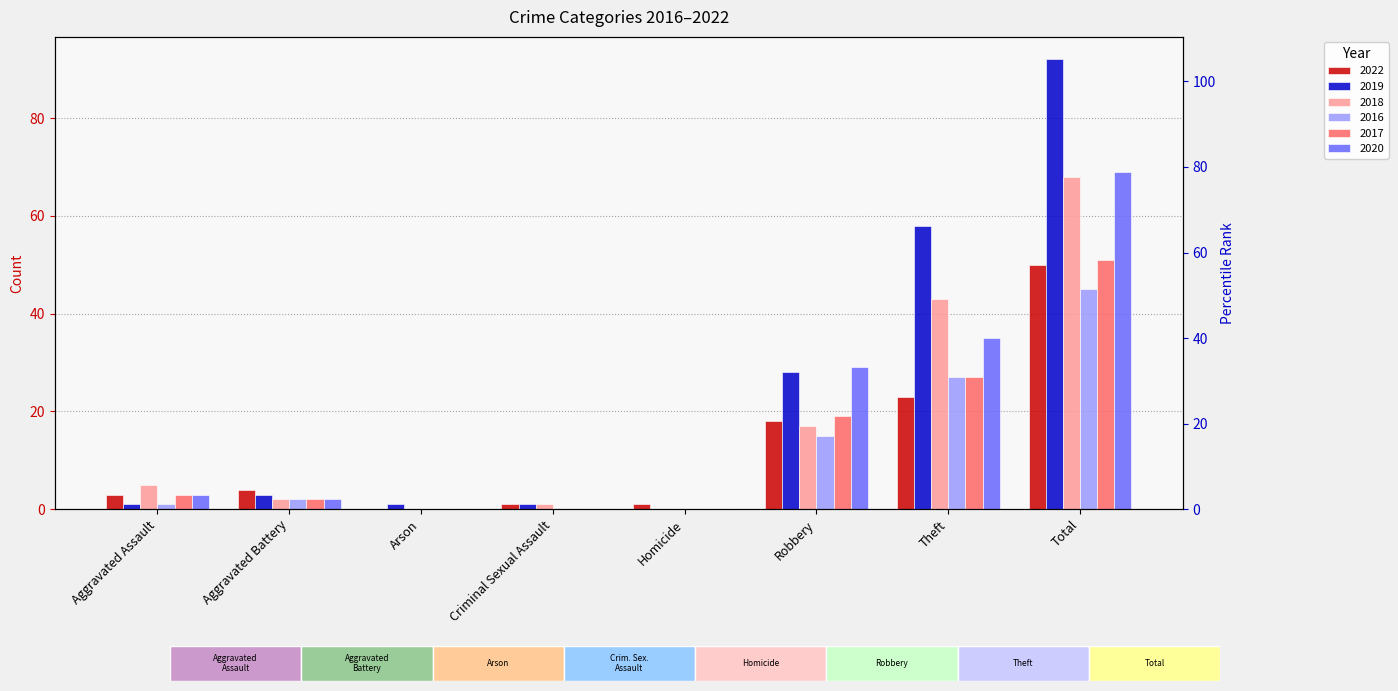

Reading left to right, list all the values displayed in this chart.

2022: Aggravated Assault=3	Aggravated Battery=4	Arson=0	Criminal Sexual Assault=1	Homicide=1	Robbery=18	Theft=23	Total=50
2019: Aggravated Assault=1	Aggravated Battery=3	Arson=1	Criminal Sexual Assault=1	Homicide=0	Robbery=28	Theft=58	Total=92
2018: Aggravated Assault=5	Aggravated Battery=2	Arson=0	Criminal Sexual Assault=1	Homicide=0	Robbery=17	Theft=43	Total=68
2016: Aggravated Assault=1	Aggravated Battery=2	Arson=0	Criminal Sexual Assault=0	Homicide=0	Robbery=15	Theft=27	Total=45
2017: Aggravated Assault=3	Aggravated Battery=2	Arson=0	Criminal Sexual Assault=0	Homicide=0	Robbery=19	Theft=27	Total=51
2020: Aggravated Assault=3	Aggravated Battery=2	Arson=0	Criminal Sexual Assault=0	Homicide=0	Robbery=29	Theft=35	Total=69